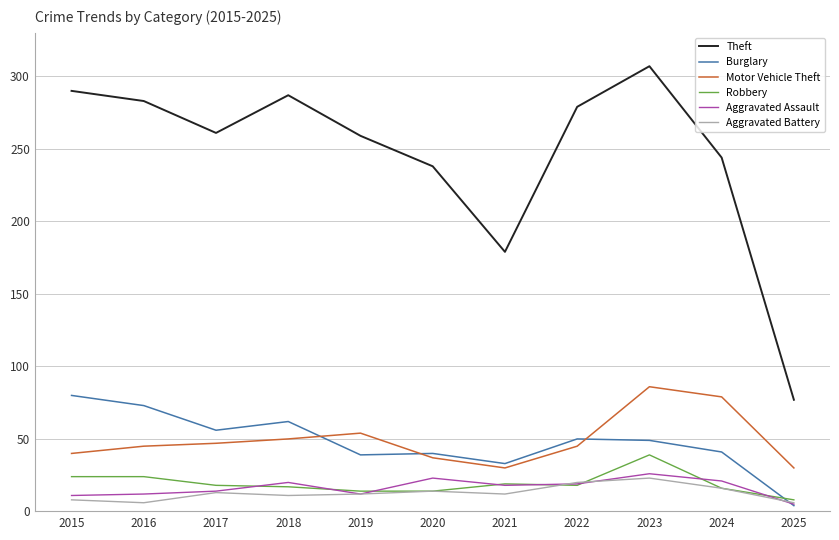

What are all the series names shown in the legend?

Theft, Burglary, Motor Vehicle Theft, Robbery, Aggravated Assault, Aggravated Battery